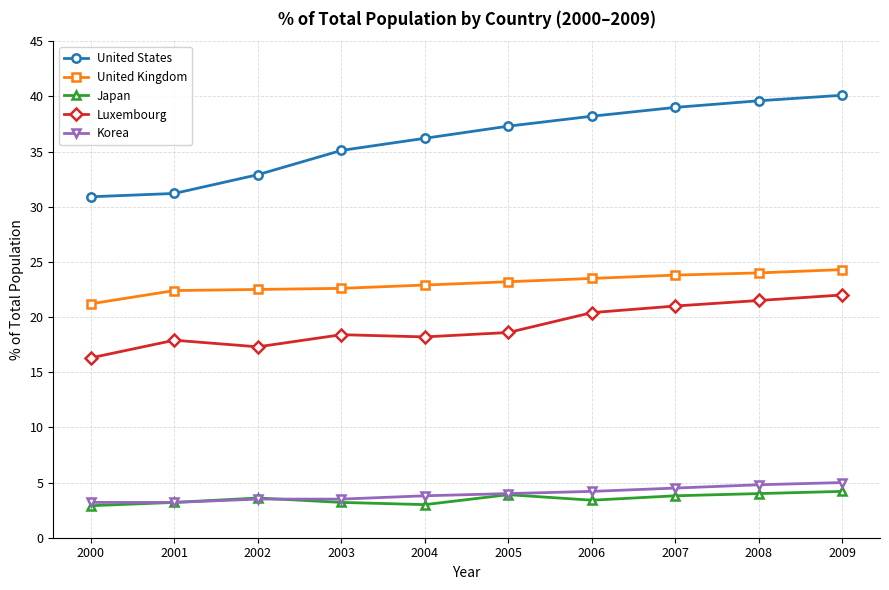

Which series has the largest total across all categories?

United States